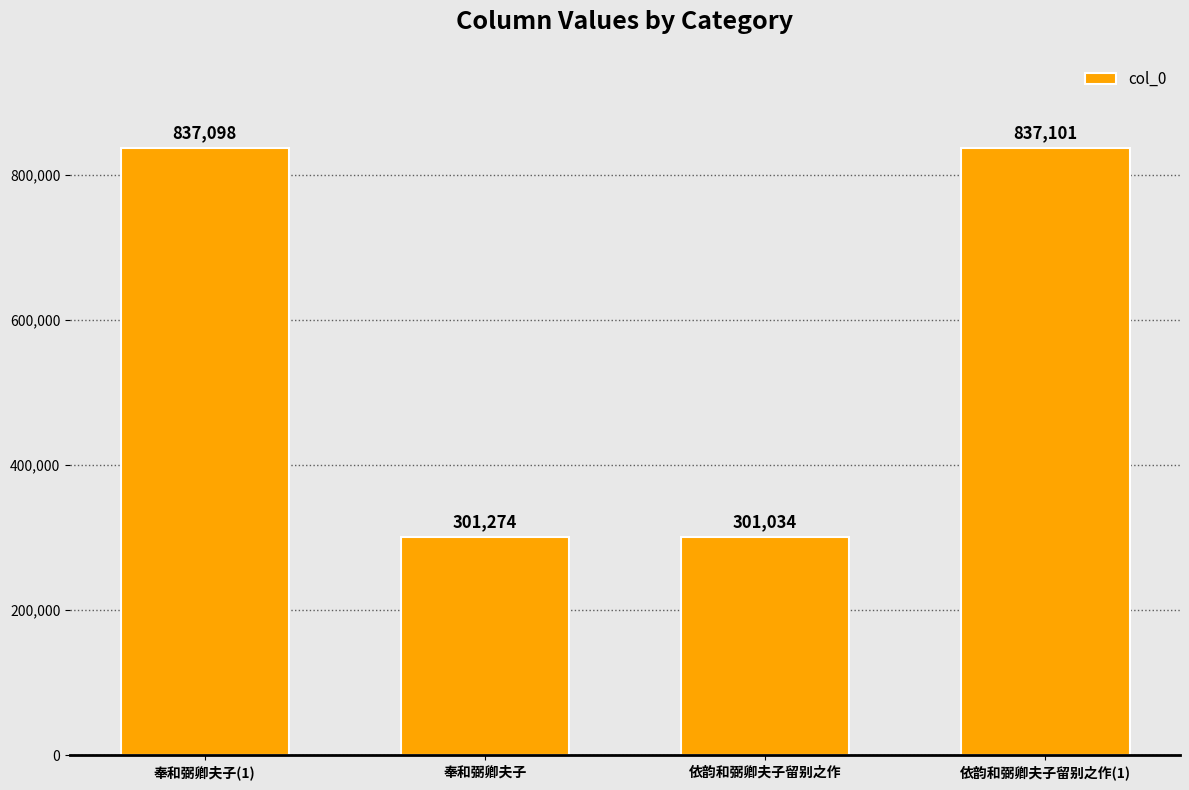

Reading left to right, extract all data points from this chart.

奉和弼卿夫子(1)=837098	奉和弼卿夫子=301274	依韵和弼卿夫子留别之作=301034	依韵和弼卿夫子留别之作(1)=837101